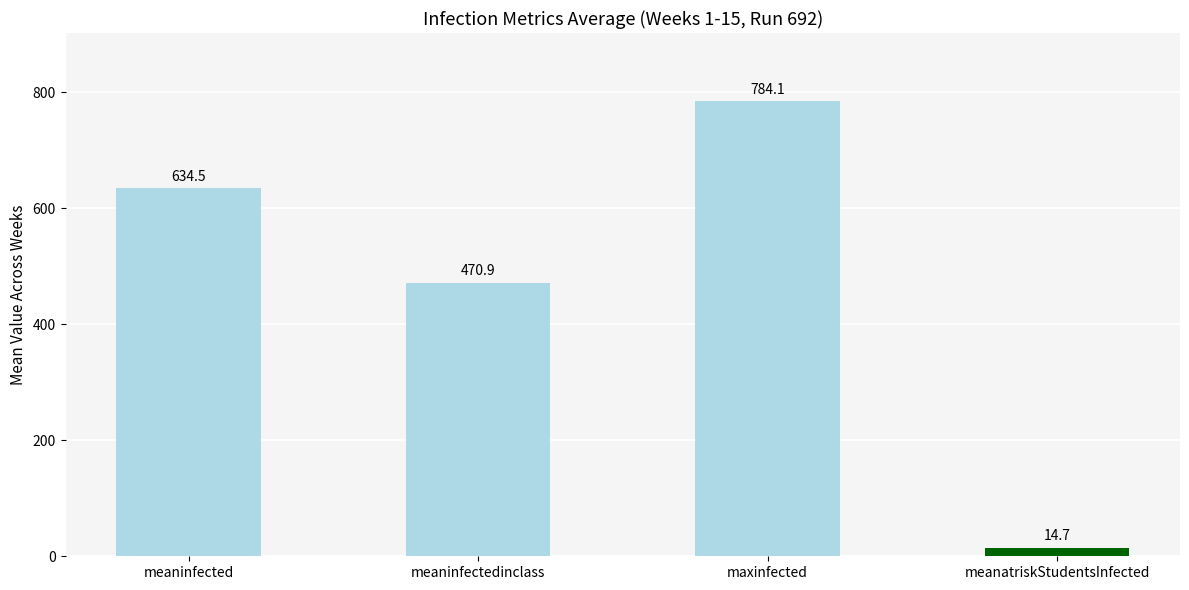

What are all the series names shown in the legend?

meaninfected, meaninfectedinclass, maxinfected, meanatriskStudentsInfected